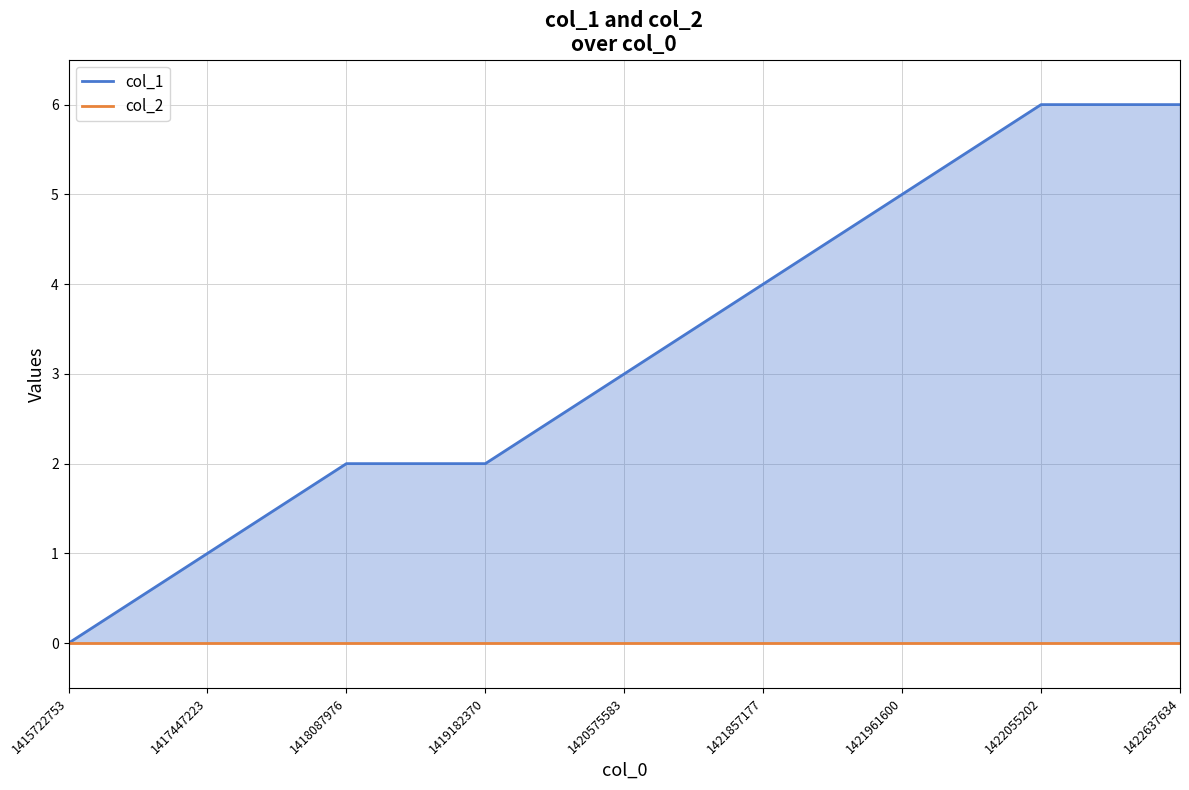

At which category is the sum across all series the highest?

1422055202